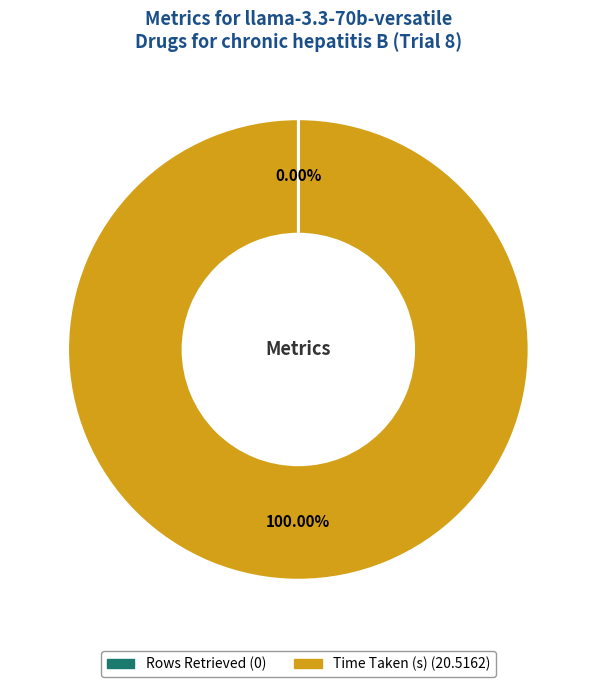

What is the largest slice in the pie chart?

Time Taken (s)